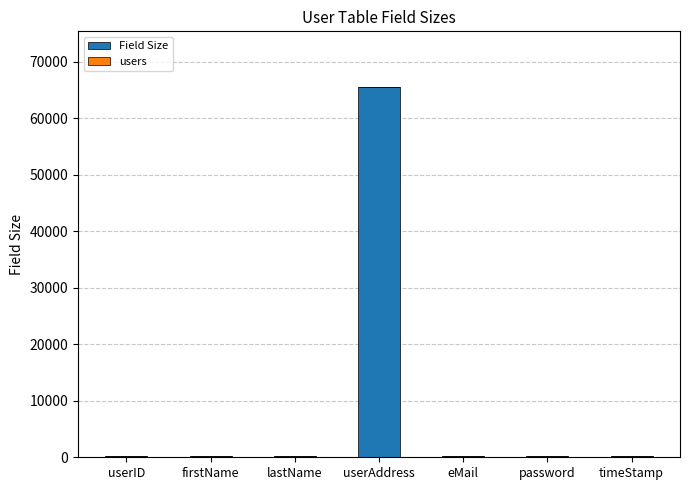

What is the maximum value for Field Size?

65535